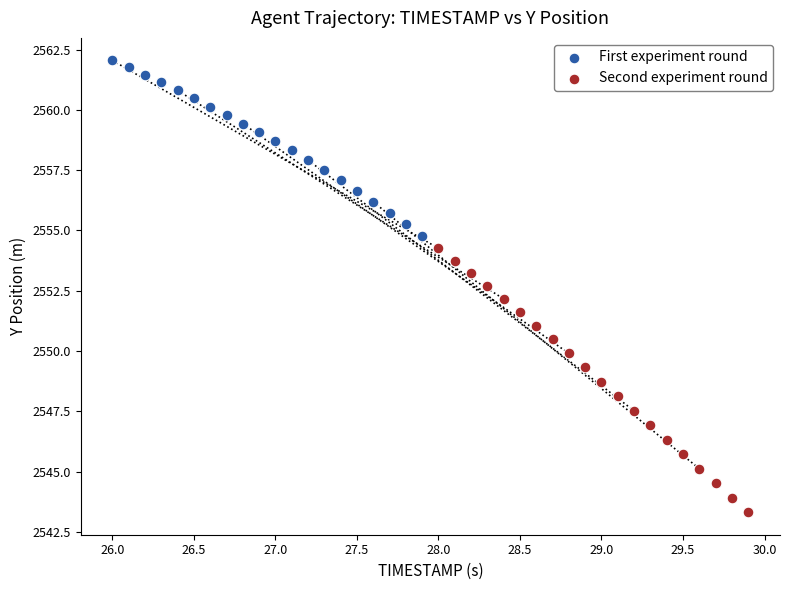

Which series contains the lowest Y value?

Second experiment round